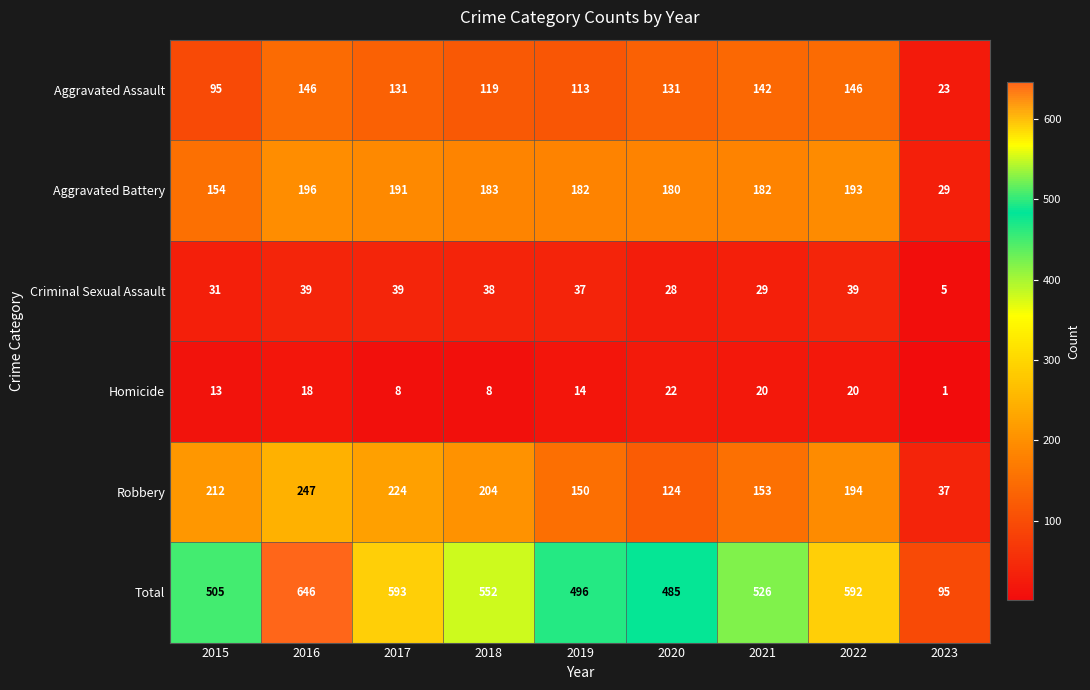

How many categories are shown in the chart?

9